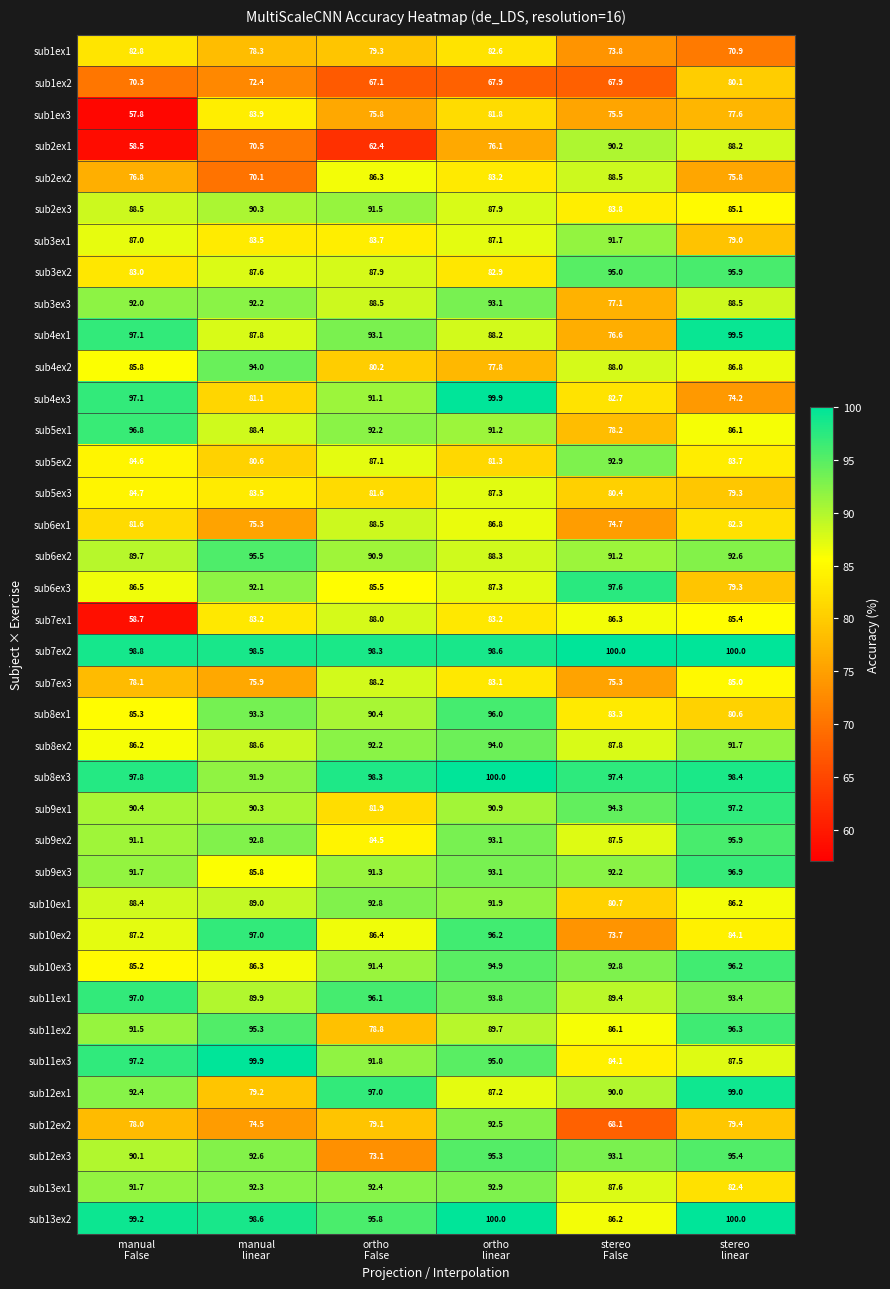

Which series has the largest range (max minus min)?

sub2ex1